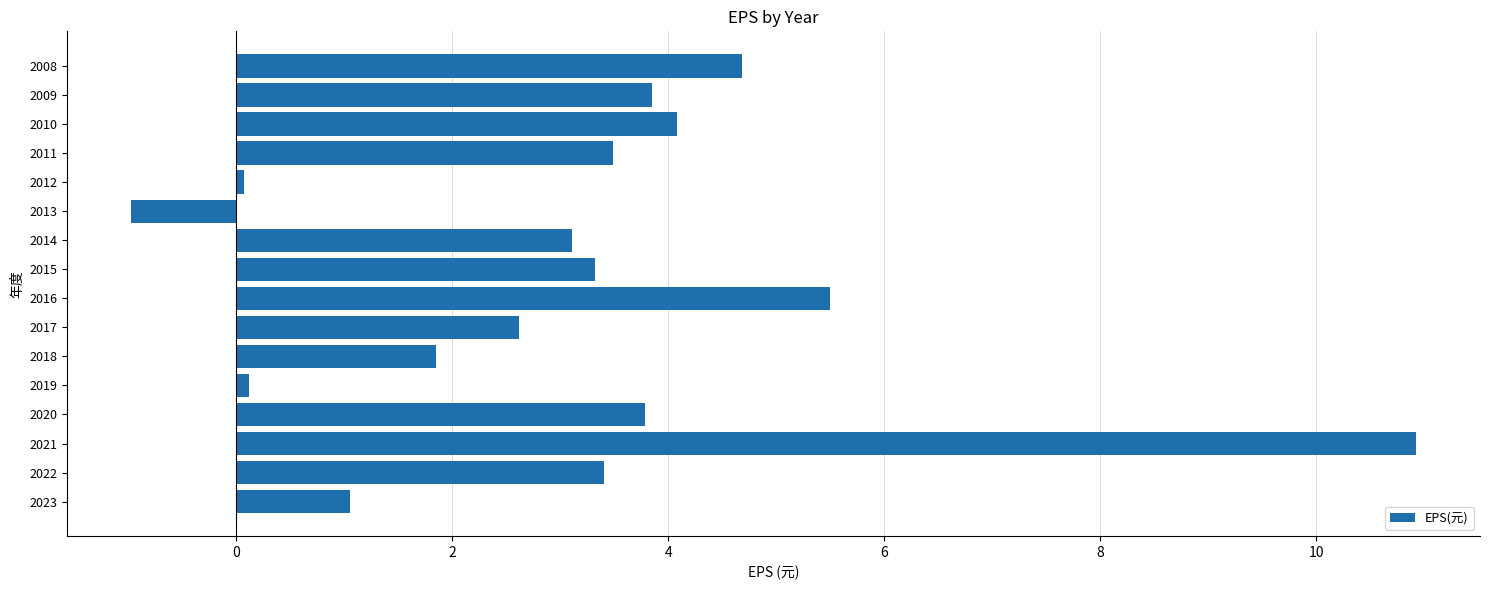

How many bars are there in total?

16